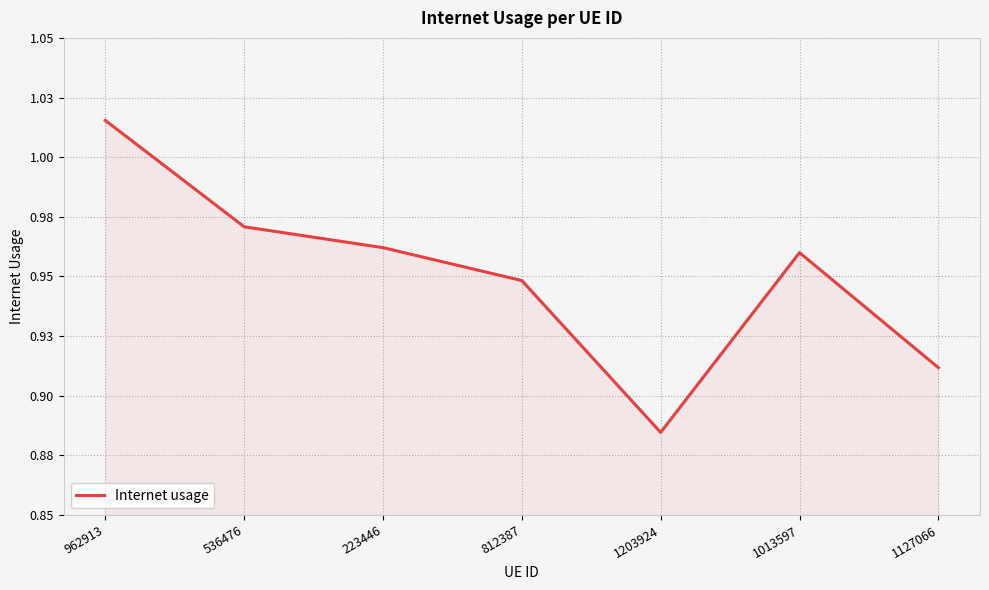

What is the smallest value displayed?

0.9